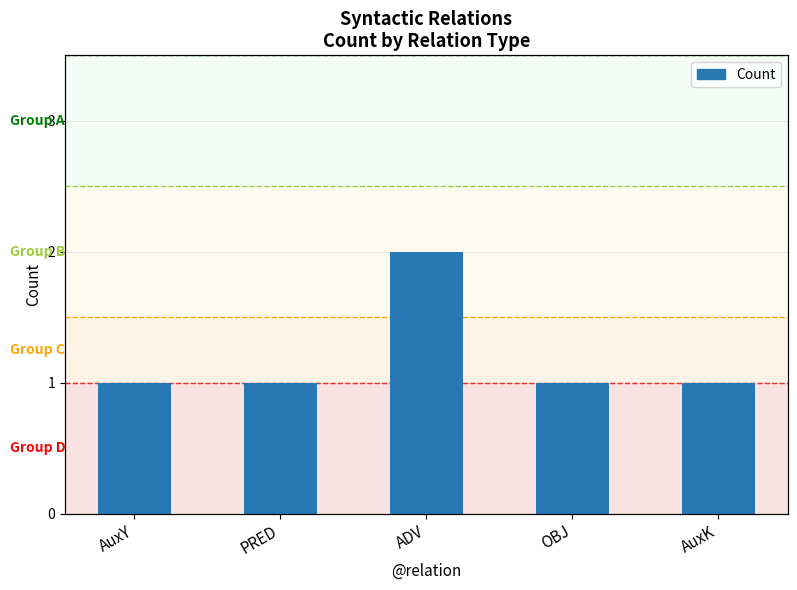

Does the chart contain any negative values?

No